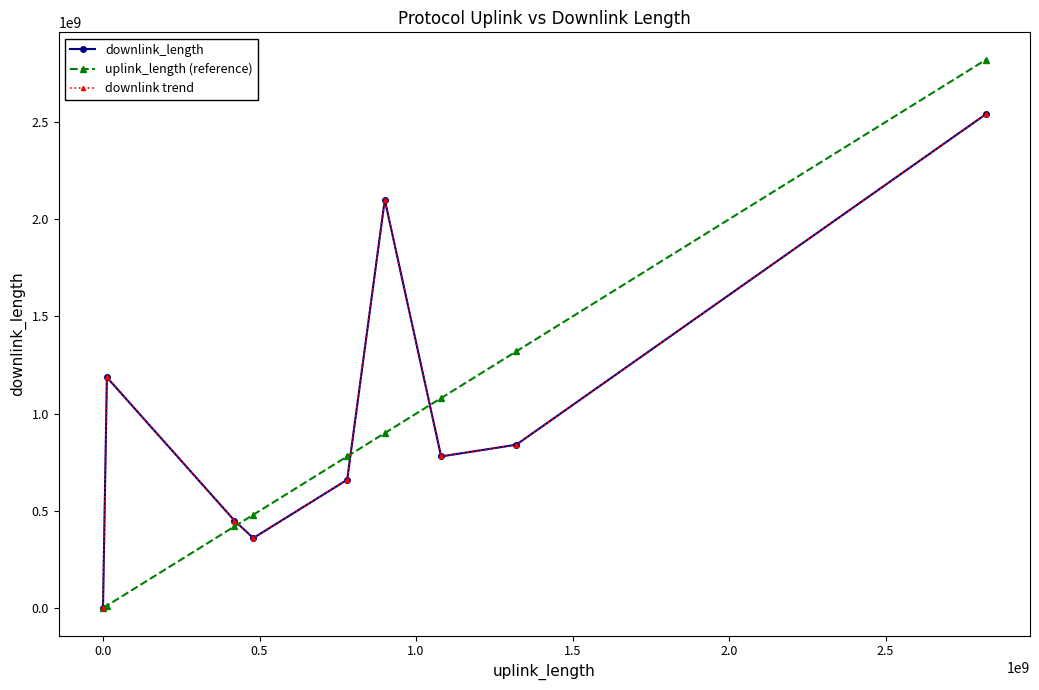

Reading left to right, transcribe all the data shown in this chart.

downlink_length: 3375	1187023654	450081414	360071320	660099951	2100181029	780112473	840107958	2540304349
uplink_length (reference): 1937	12447750	420041303	480049161	780067568	900135954	1080079106	1320085545	2820250529
downlink trend: 3375	1187023654	450081414	360071320	660099951	2100181029	780112473	840107958	2540304349